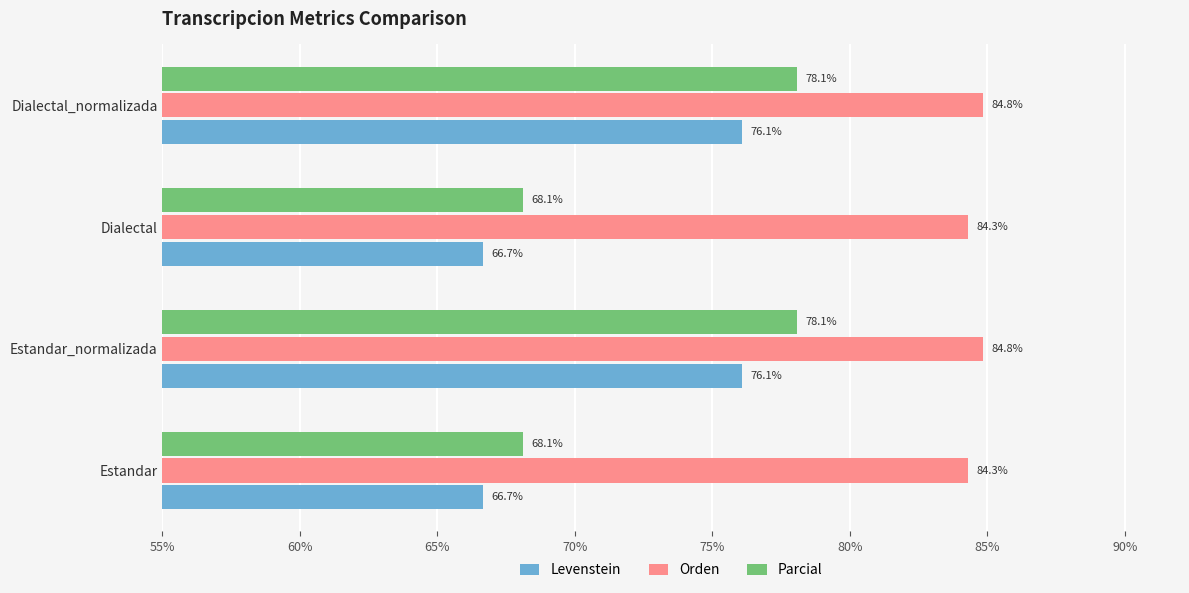

Rank the series by their maximum value, from lowest to highest.

Levenstein, Parcial, Orden